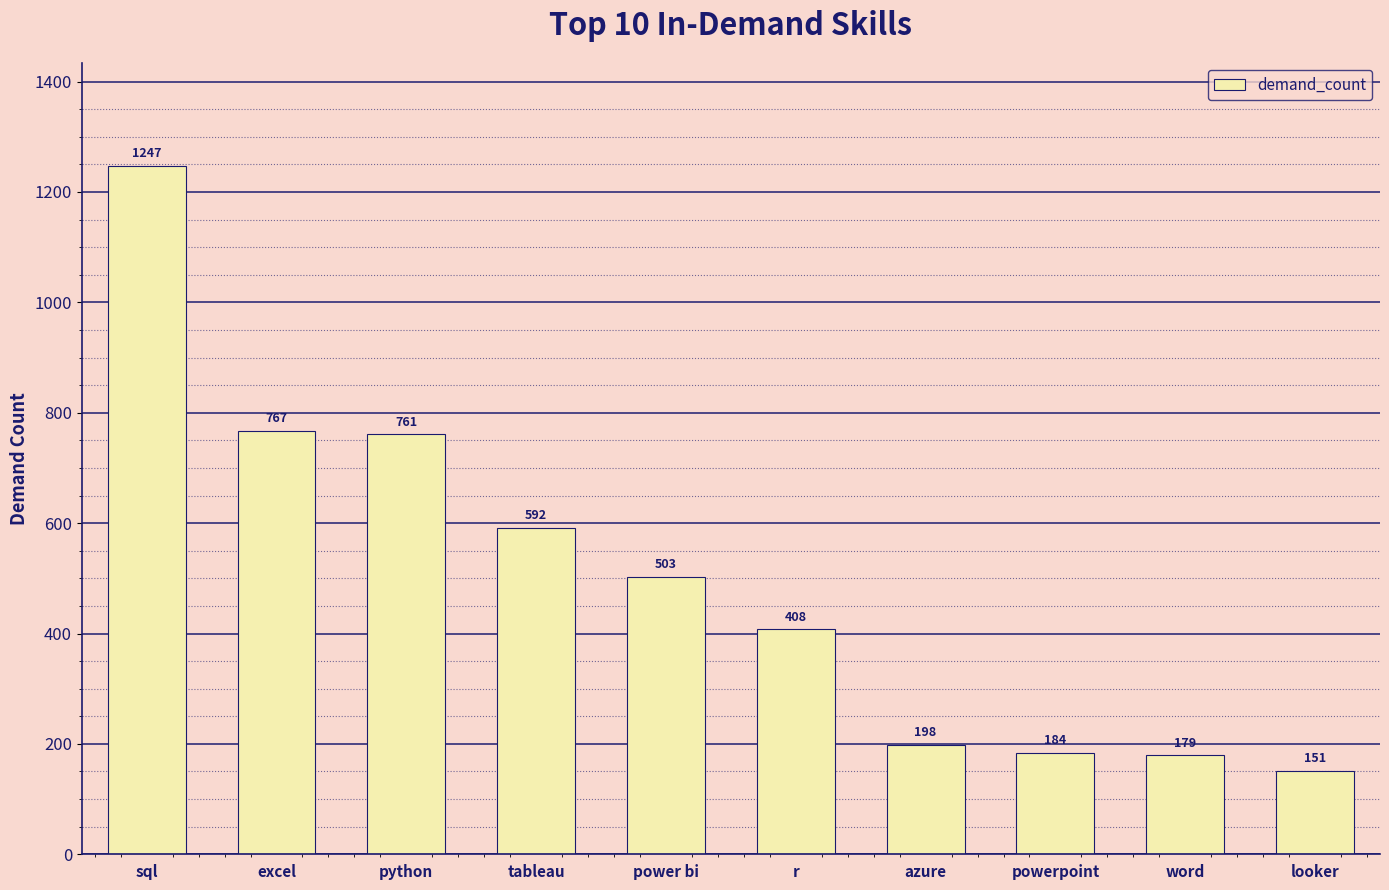

Reading right to left, transcribe all the data shown in this chart.

151	179	184	198	408	503	592	761	767	1247